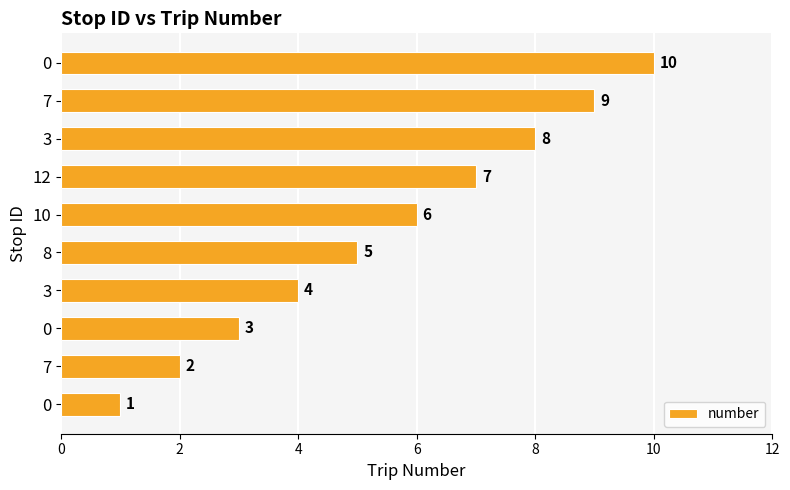

Count the number of data series in this chart.

1